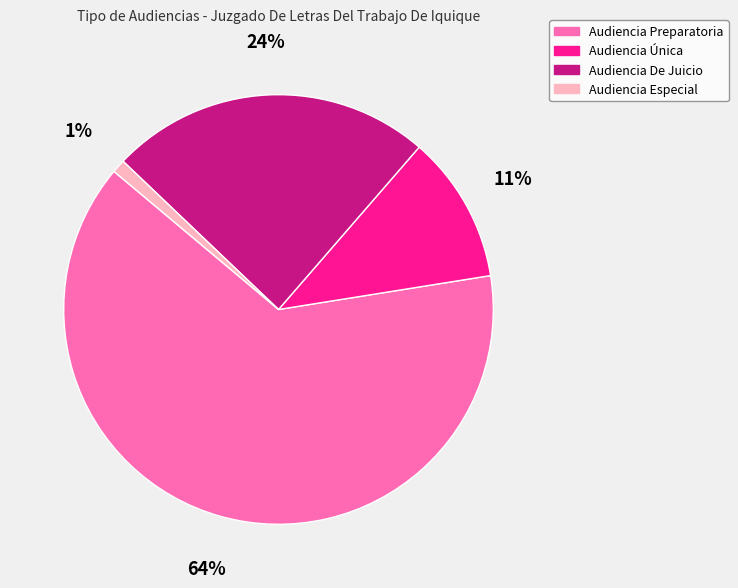

To the nearest percent, what portion does Audiencia De Juicio represent?

24%